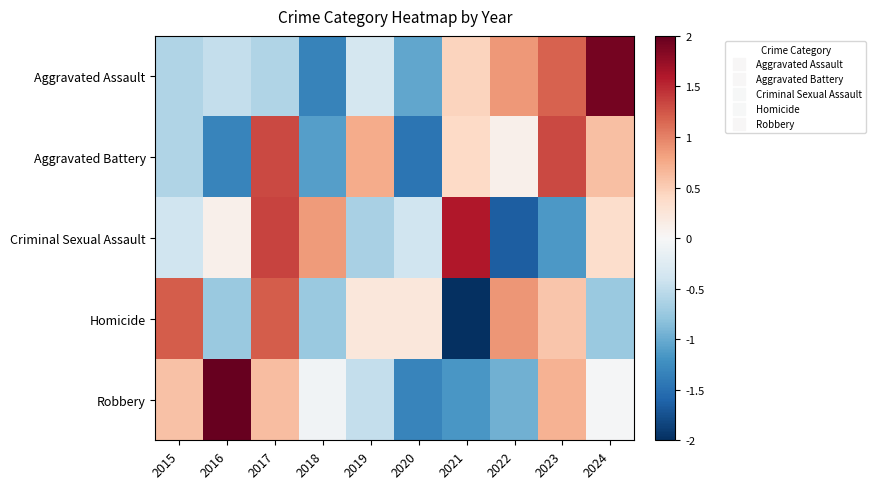

How many series are shown in this chart?

5